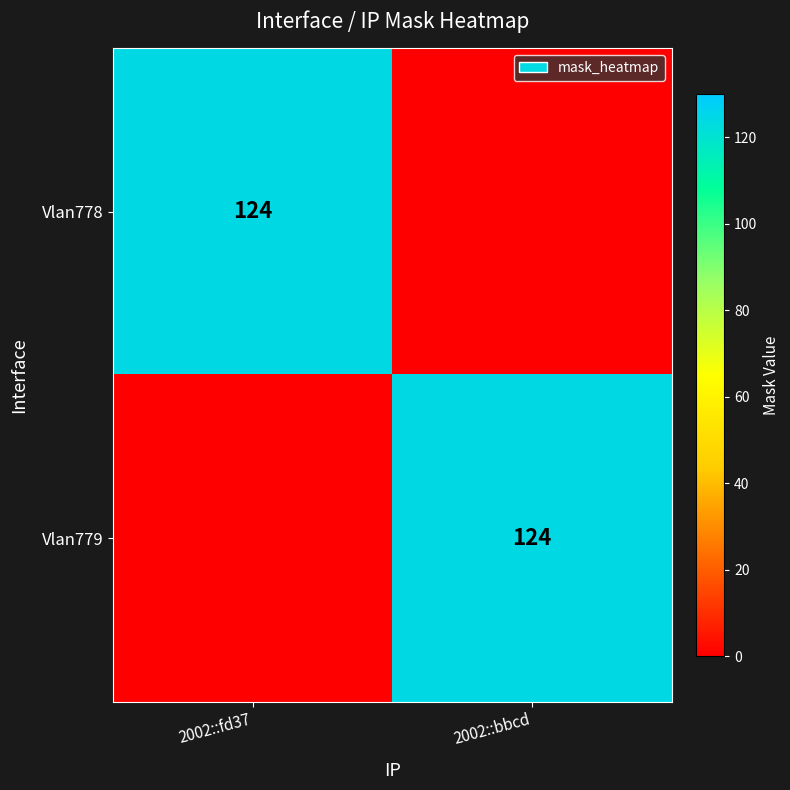

At how many categories does at least one series exceed 78?

2